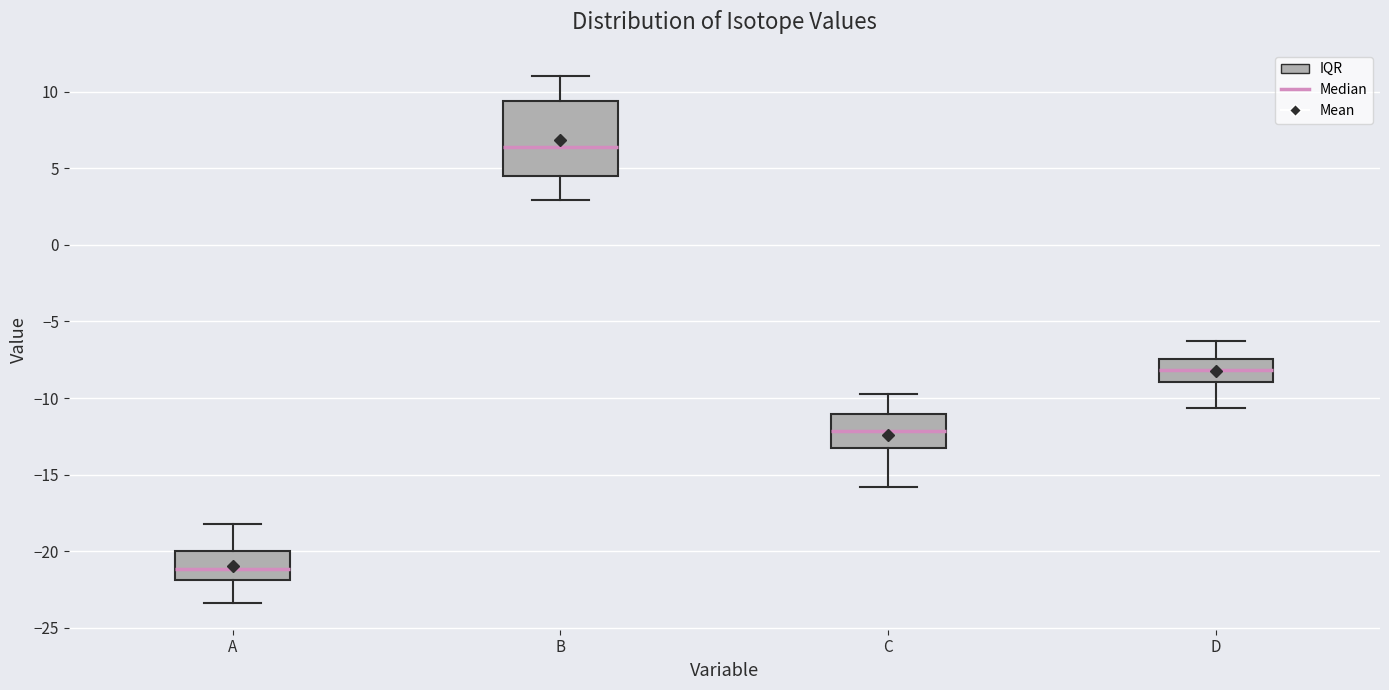

Reading left to right, read every box against the y-axis: the position of its median line, the range the box covers, and the ends of its whiskers. The values are not printed on the chart, so give them approximately, as read against the axis.

A: median -21.0, box -22.0 to -20.0, whiskers -23.5 to -18.0
B: median 6.5, box 4.5 to 9.5, whiskers 3.0 to 11.0
C: median -12.0, box -13.0 to -11.0, whiskers -16.0 to -10.0
D: median -8.0, box -9.0 to -7.5, whiskers -10.5 to -6.5